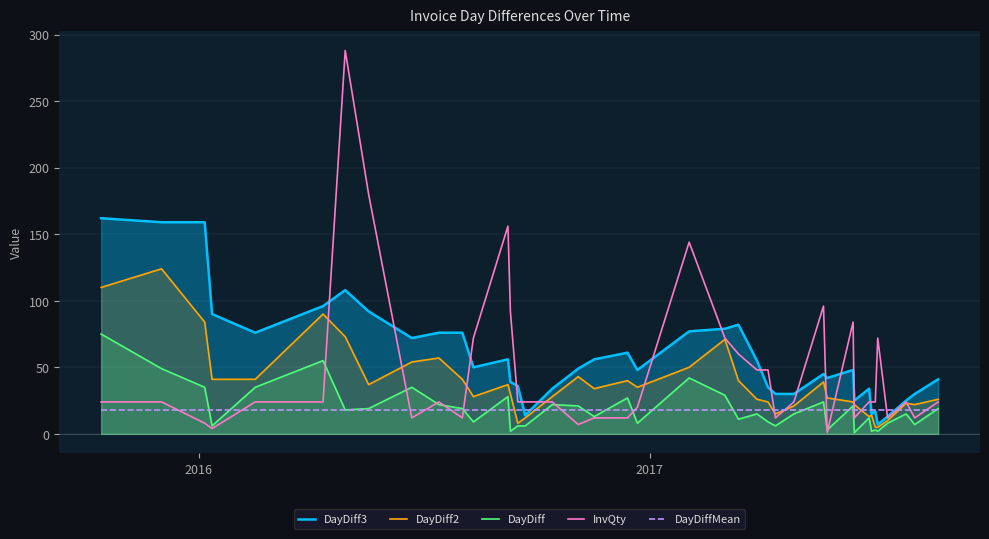

What is the maximum value for InvQty?

288.0